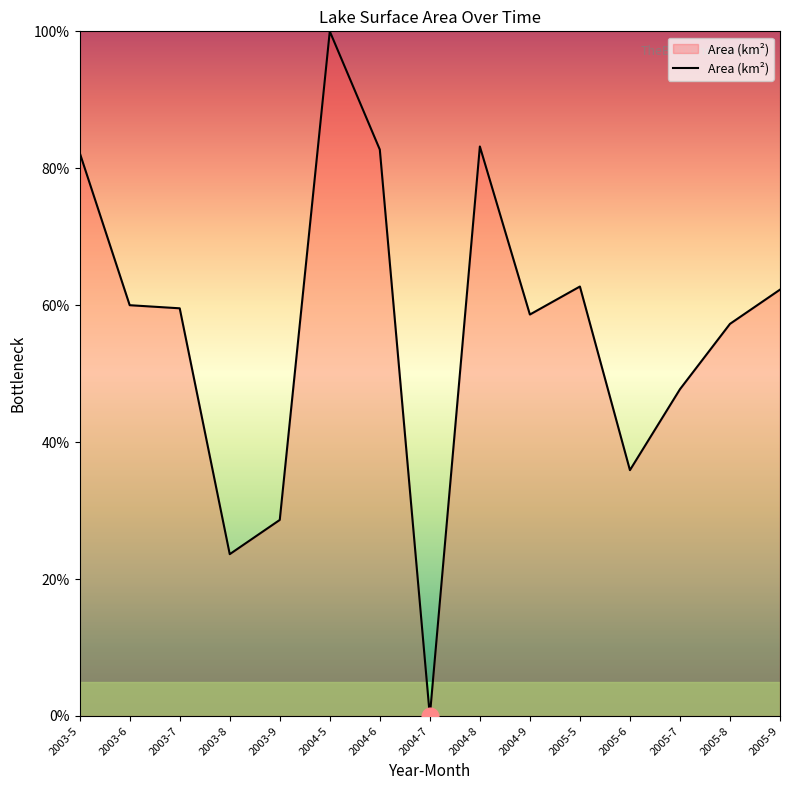

What is the maximum value shown in the chart?

100.0